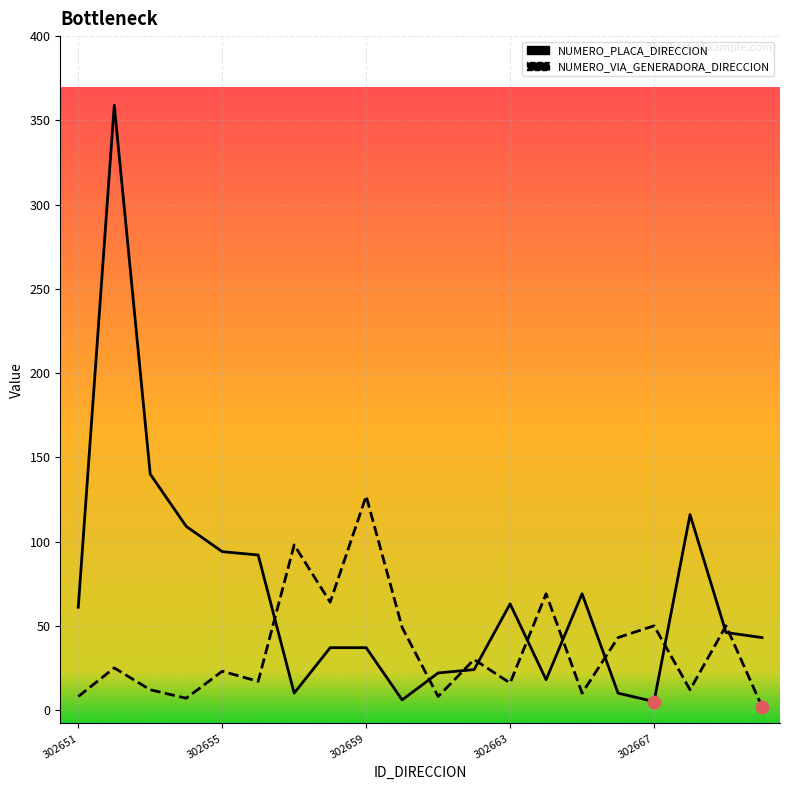

What are all the series names shown in the legend?

NUMERO_PLACA_DIRECCION, NUMERO_VIA_GENERADORA_DIRECCION